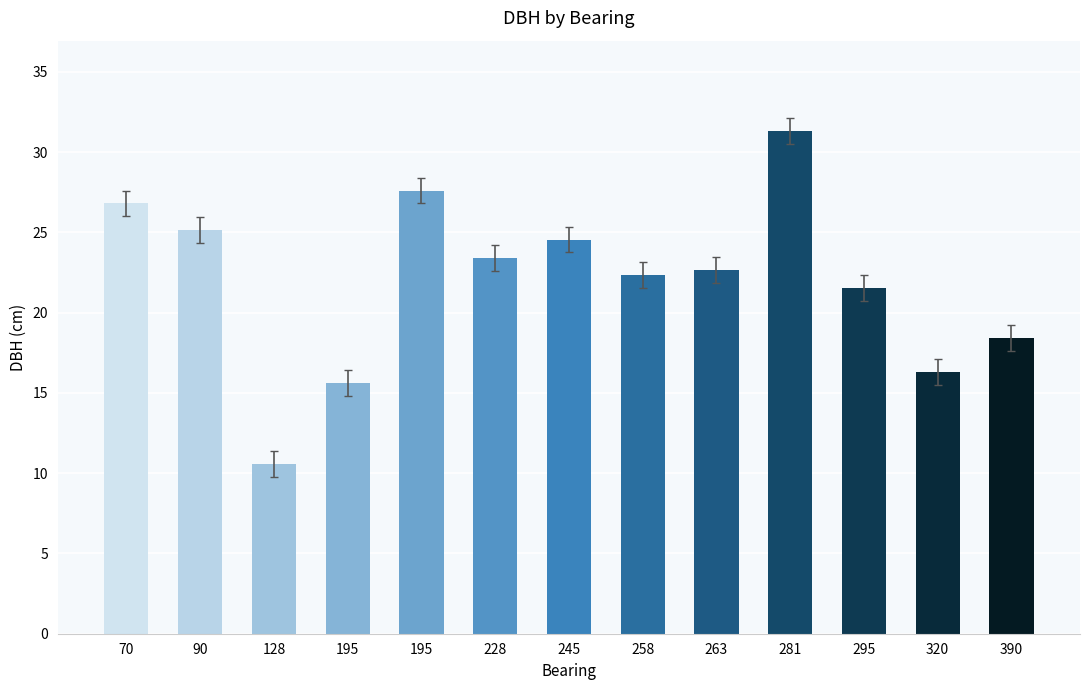

Does the chart contain any negative values?

No